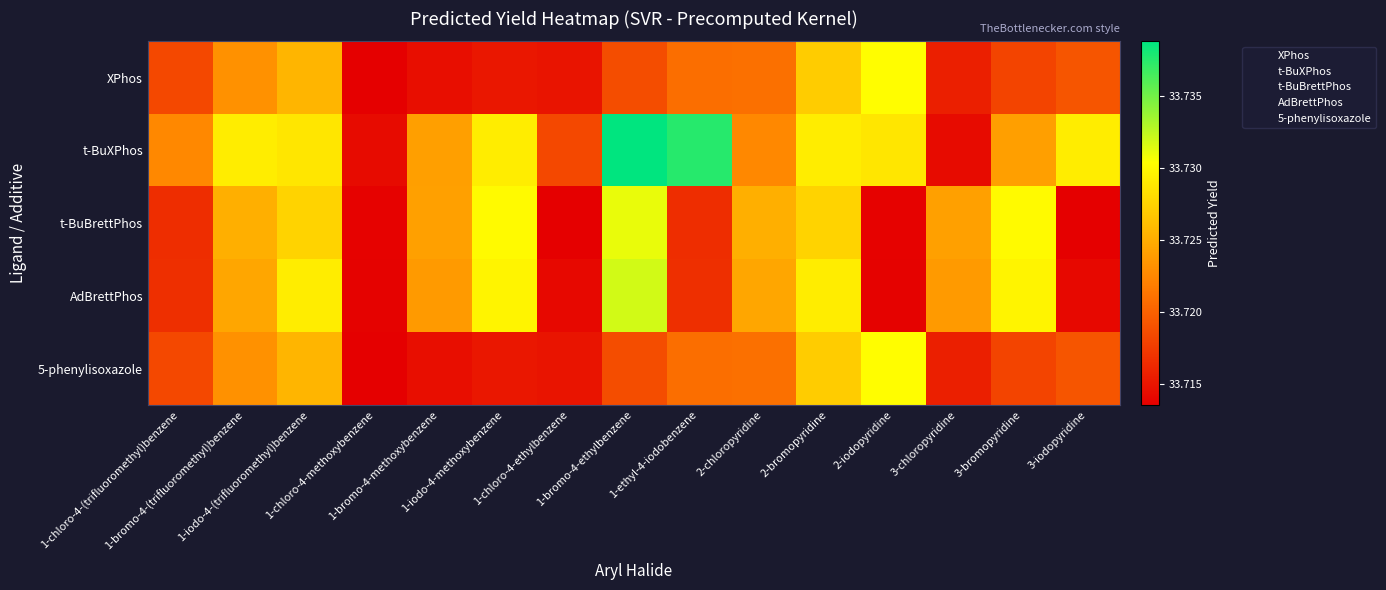

Count the number of categories in the chart.

15